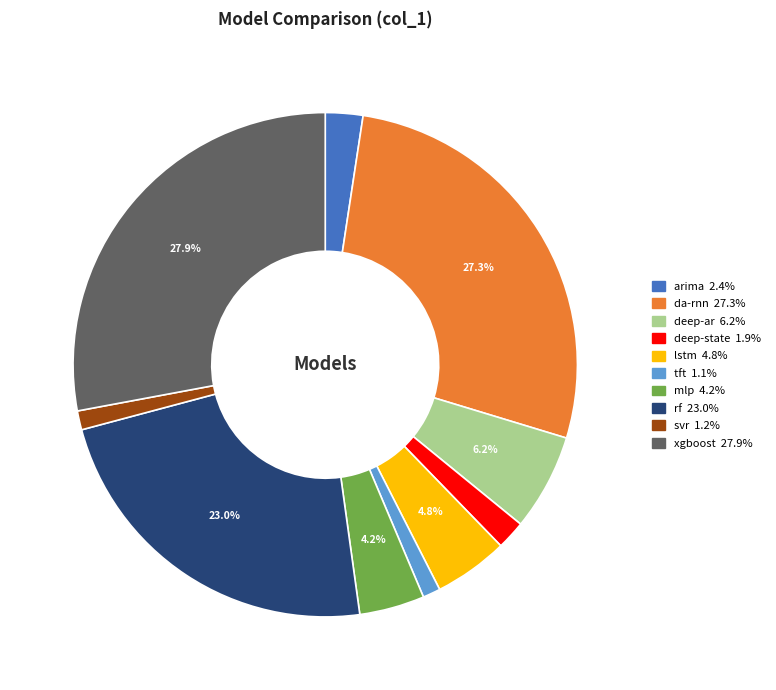

Does deep-ar represent more than half of the total?

No